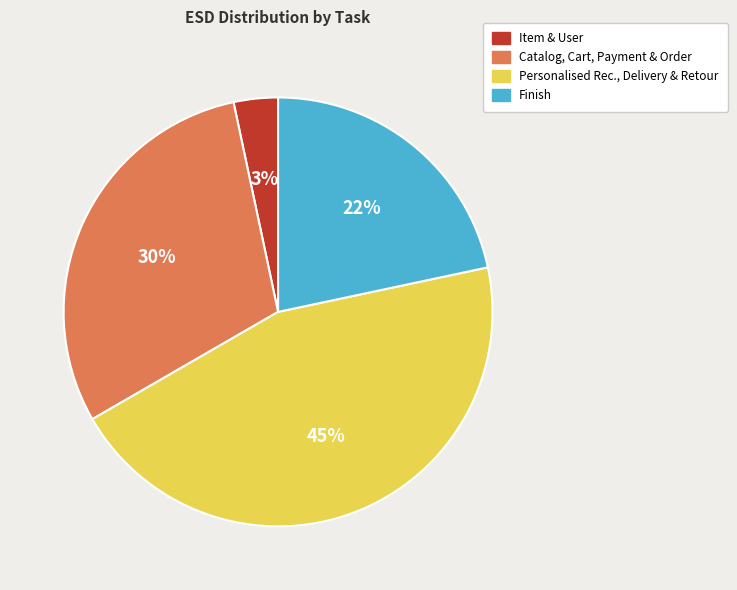

Combined, do Item & User and Finish account for over 50%?

No